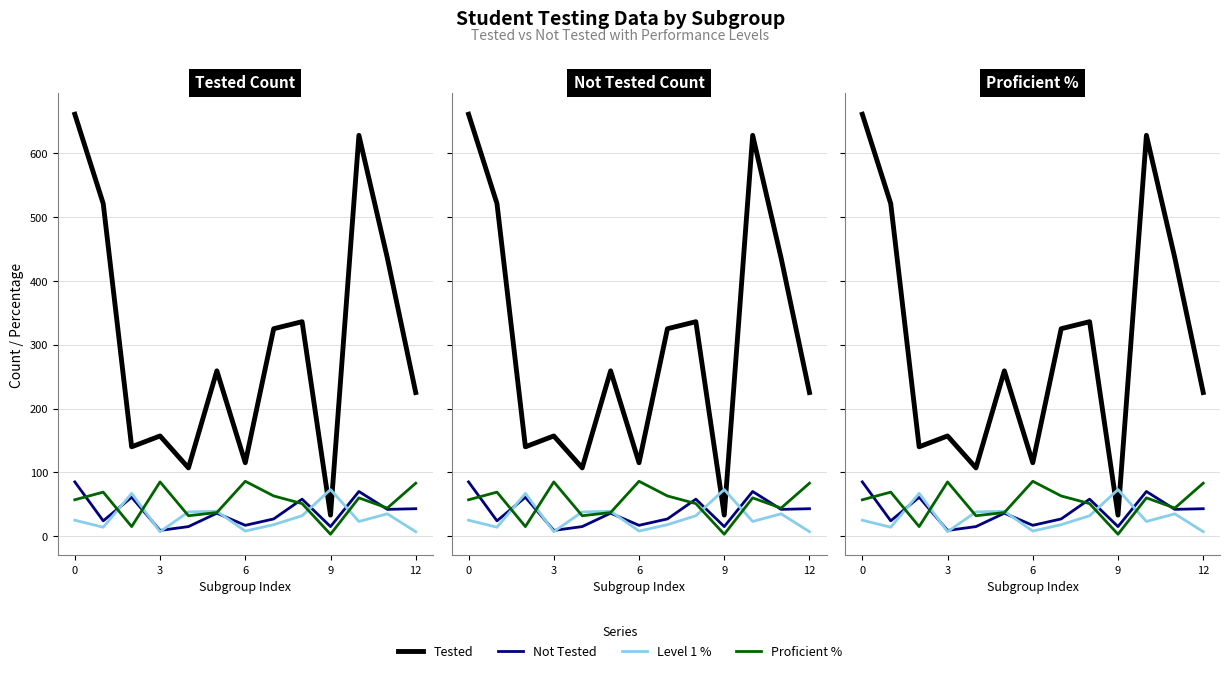

What is the value of the Level 1 % point at the 8th from the left?

18